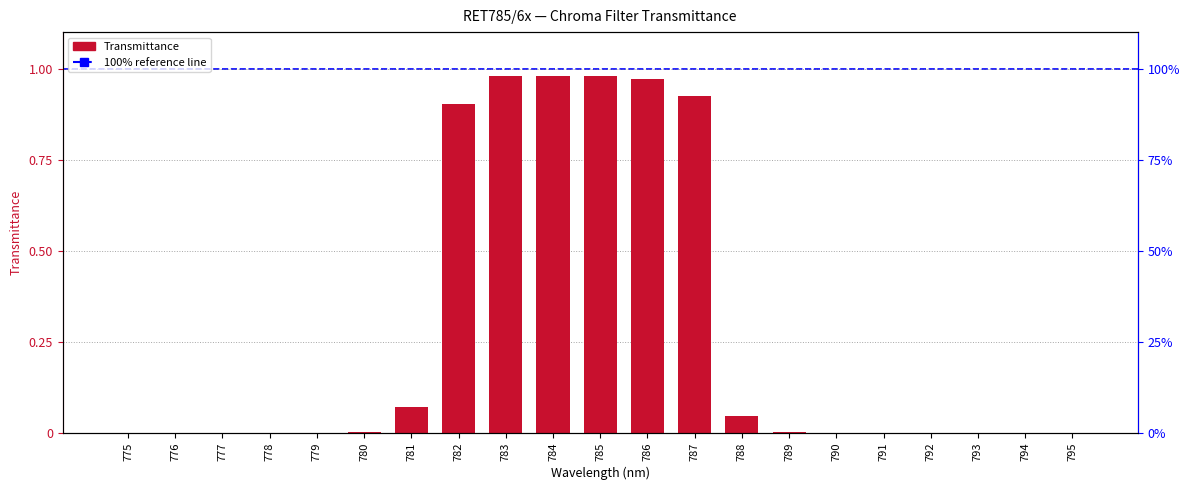

Reading right to left, what are all the values shown in this chart?

0.0	0.0	0.0	0.0	0.0	0.0	0.0	0.0	0.9	1.0	1.0	1.0	1.0	0.9	0.1	0.0	0.0	0.0	0.0	0.0	0.0